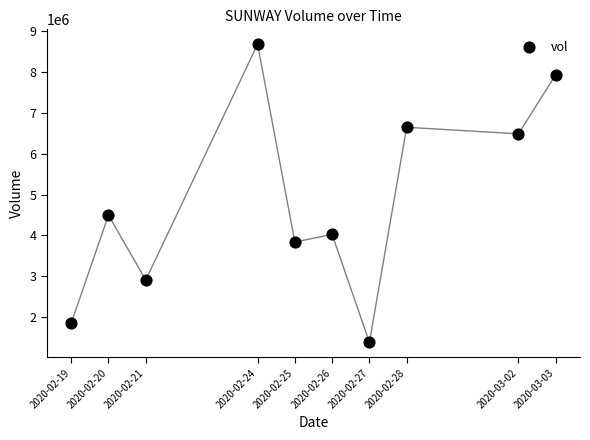

What Y value in the scatter plot is closest to 5031200?

4494000